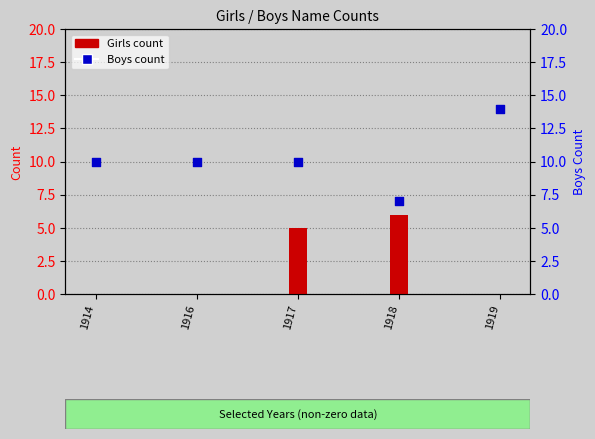

Is the value of Girls count at 1916 greater than the value of Boys count at 1917?

No